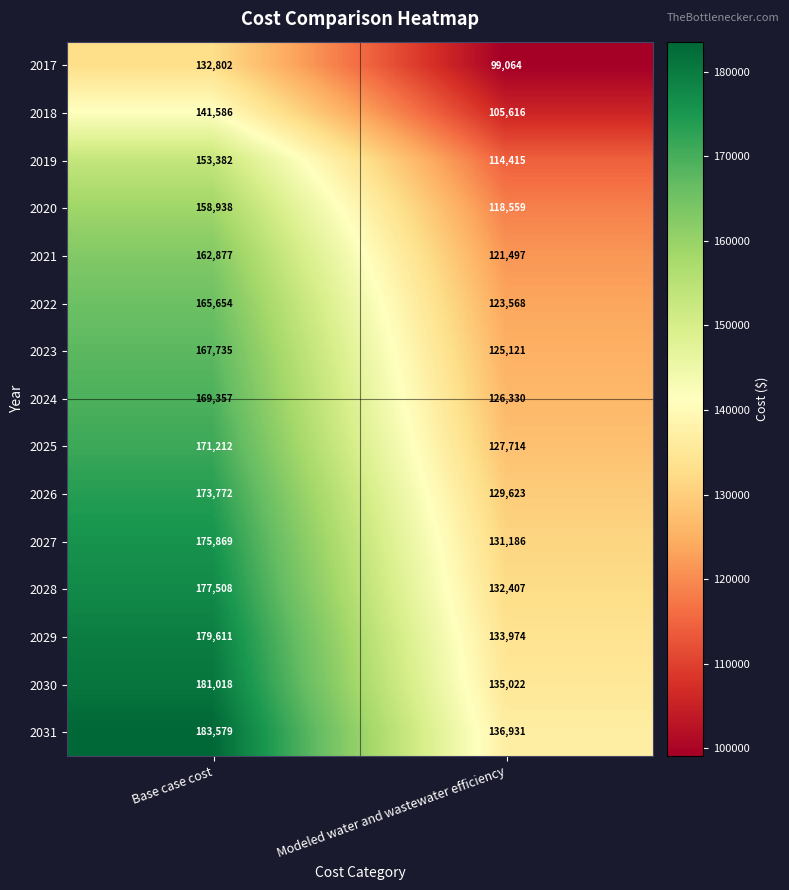

At which label does 2021 reach its peak?

Base case cost